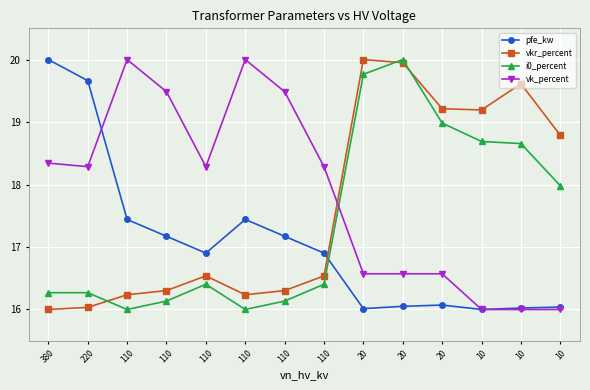

At how many categories does at least one series exceed 19?

11